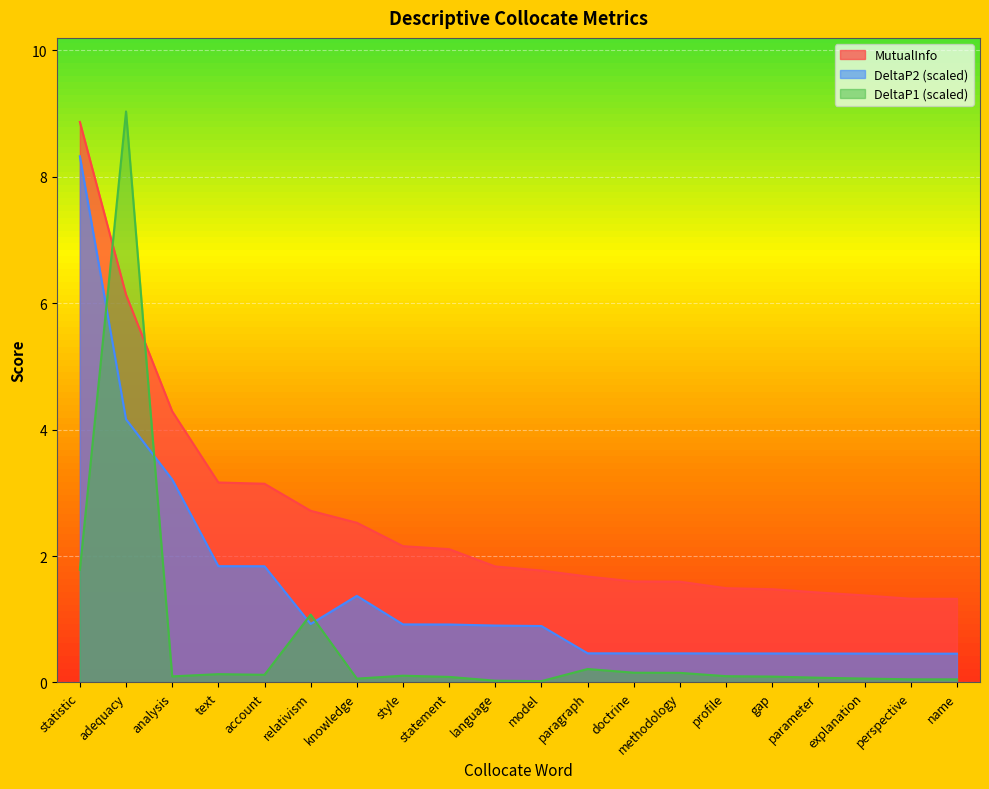

Is it true that DeltaP2 equals 1.5 at relativism?

False